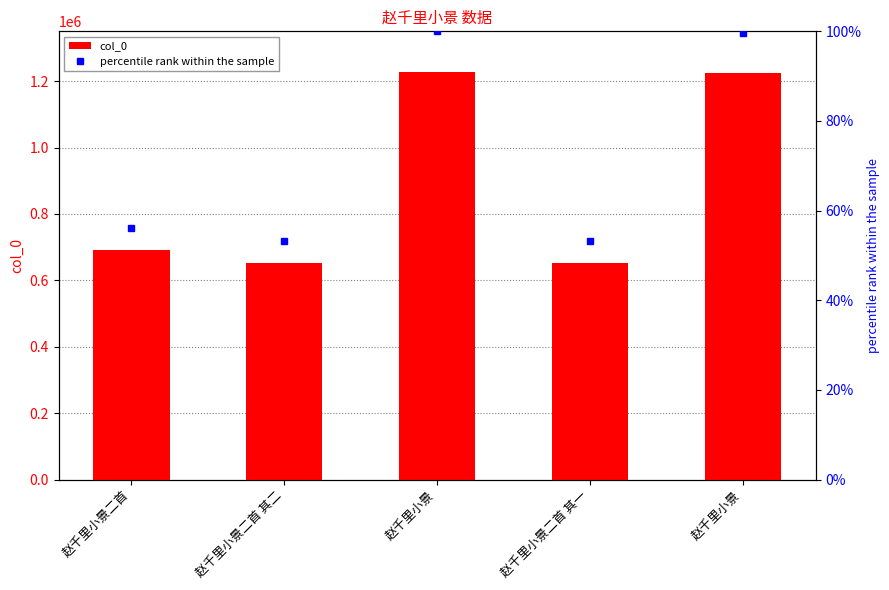

What is the label of the 5th bar from the right?

赵千里小景二首